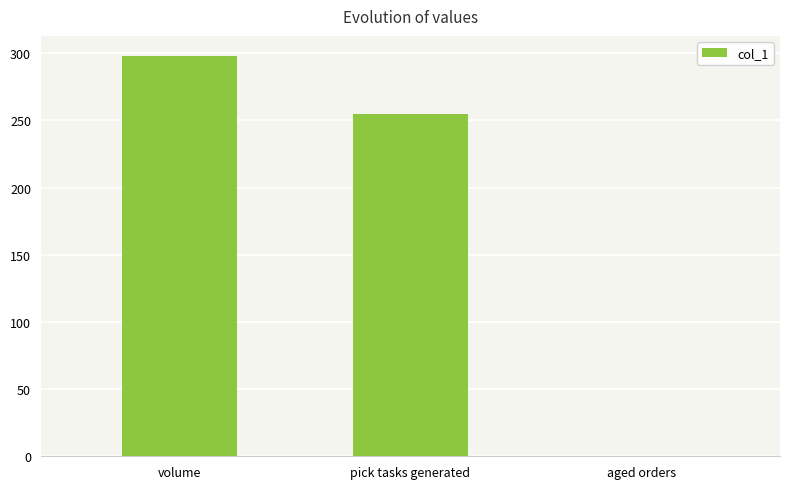

What is the greatest value displayed?

298